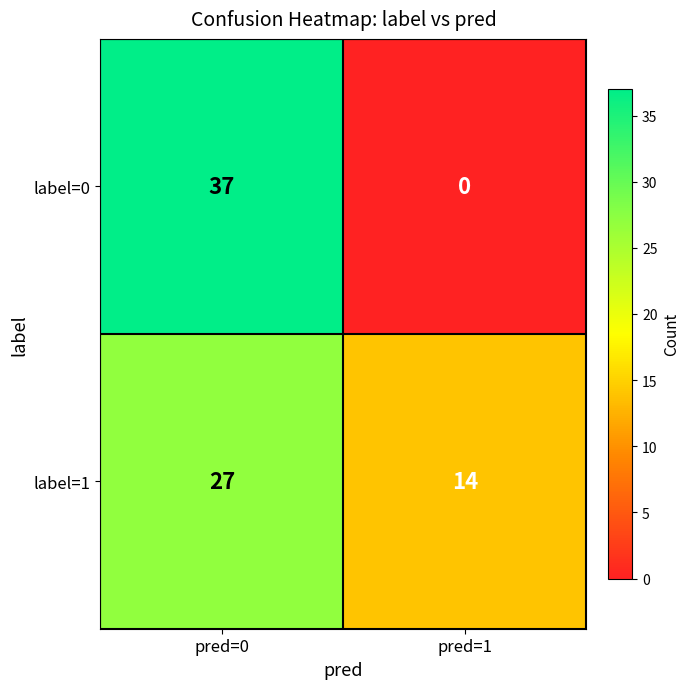

At which category is the sum across all series the highest?

pred=0